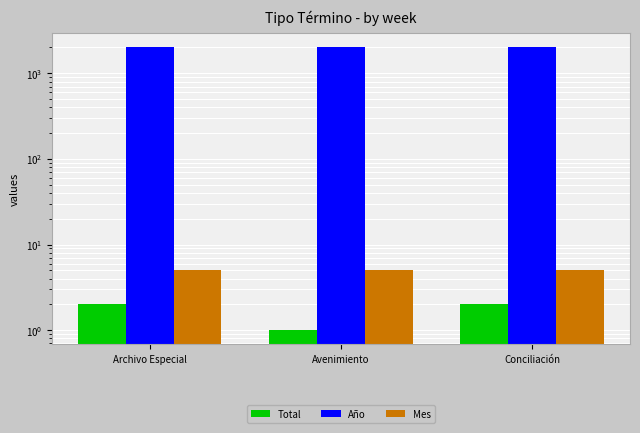

At Archivo Especial, list the series in order from largest to smallest.

Año, Mes, Total